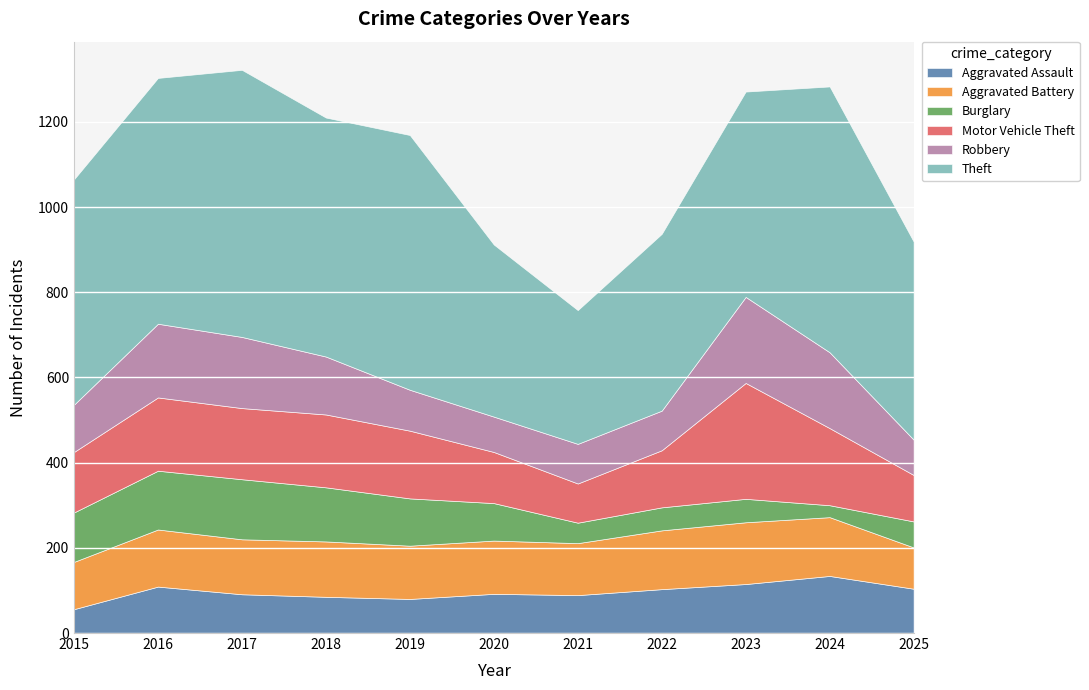

Rank the series by their maximum value, from highest to lowest.

Theft, Motor Vehicle Theft, Robbery, Aggravated Battery, Burglary, Aggravated Assault